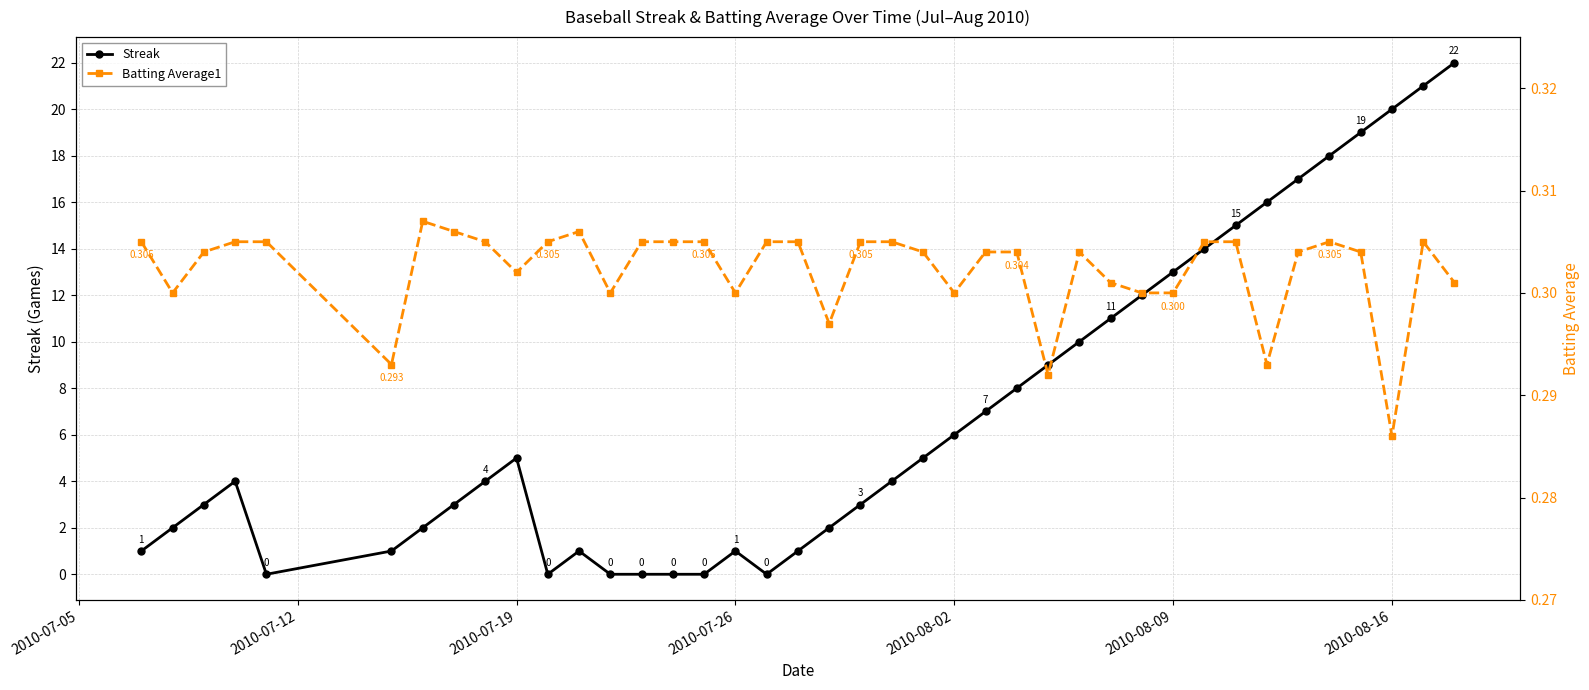

True or false: Streak has more than 1 interior local peaks.

True